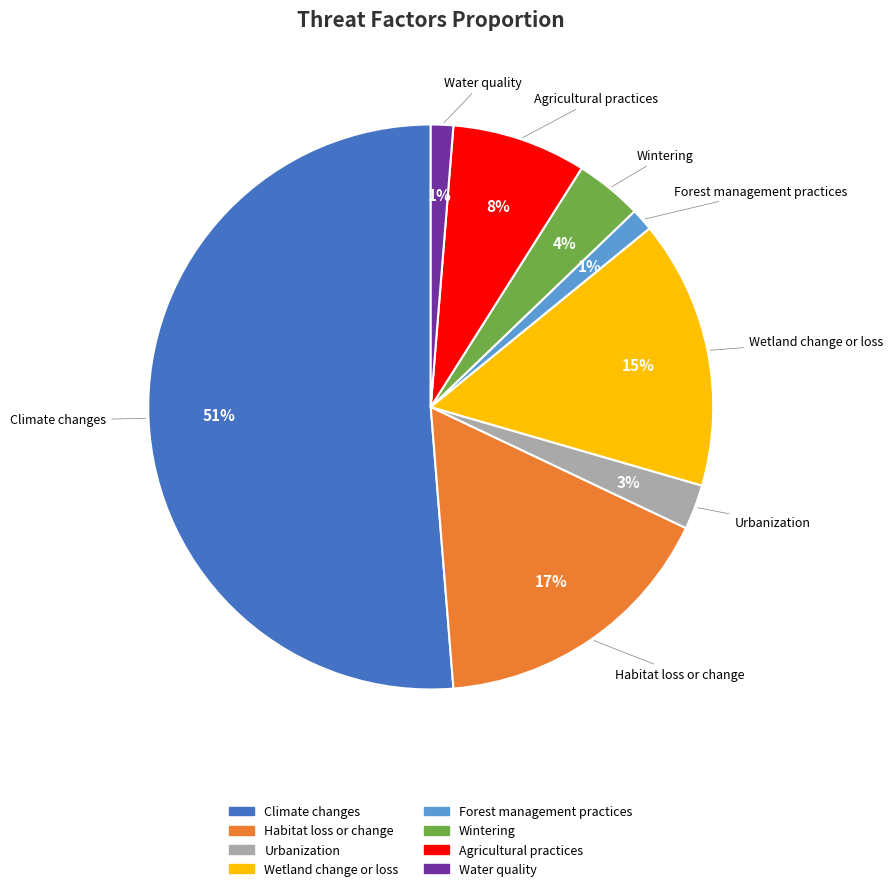

What is the largest slice in the pie chart?

Climate changes